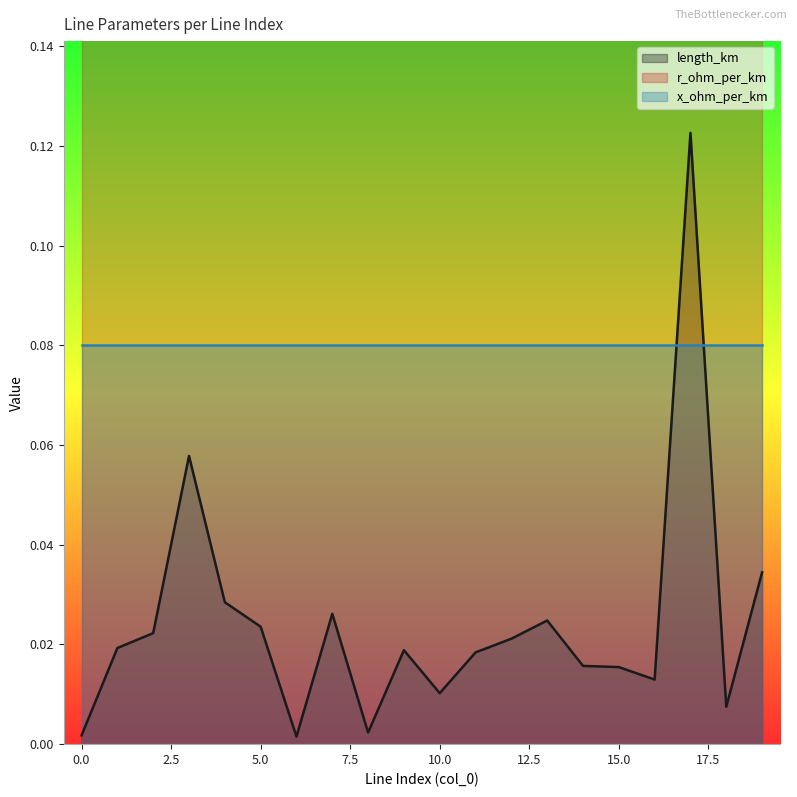

True or false: r_ohm_per_km has more than 1 interior local peaks.

False